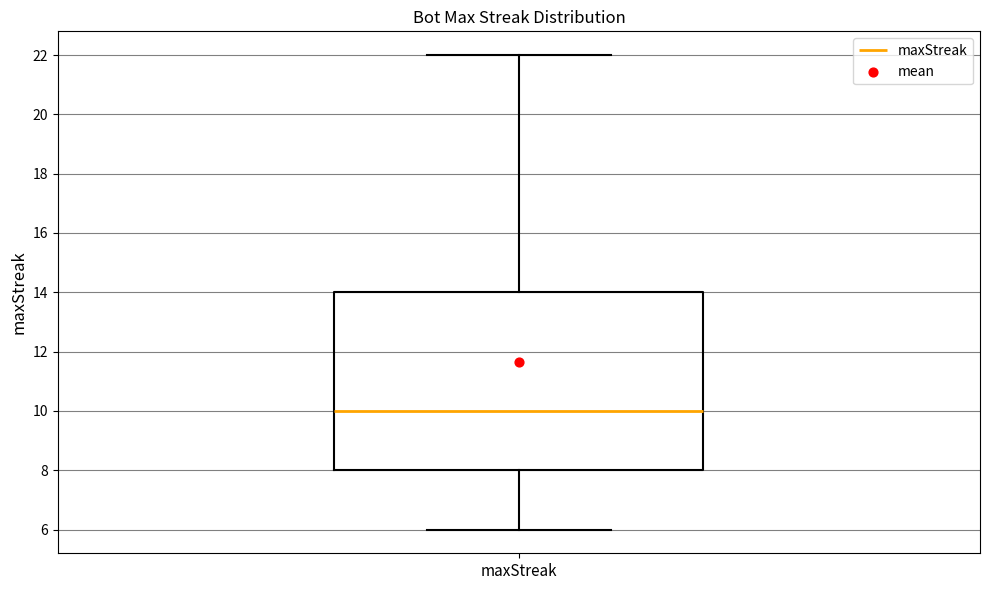

Transcribe this box plot: give where the median line is, the range the box spans, and where the two whiskers end, as read against the y-axis. The values are not printed on the chart, so give them approximately, as read against the axis.

median 10, box 8 to 14, whiskers 6 to 22